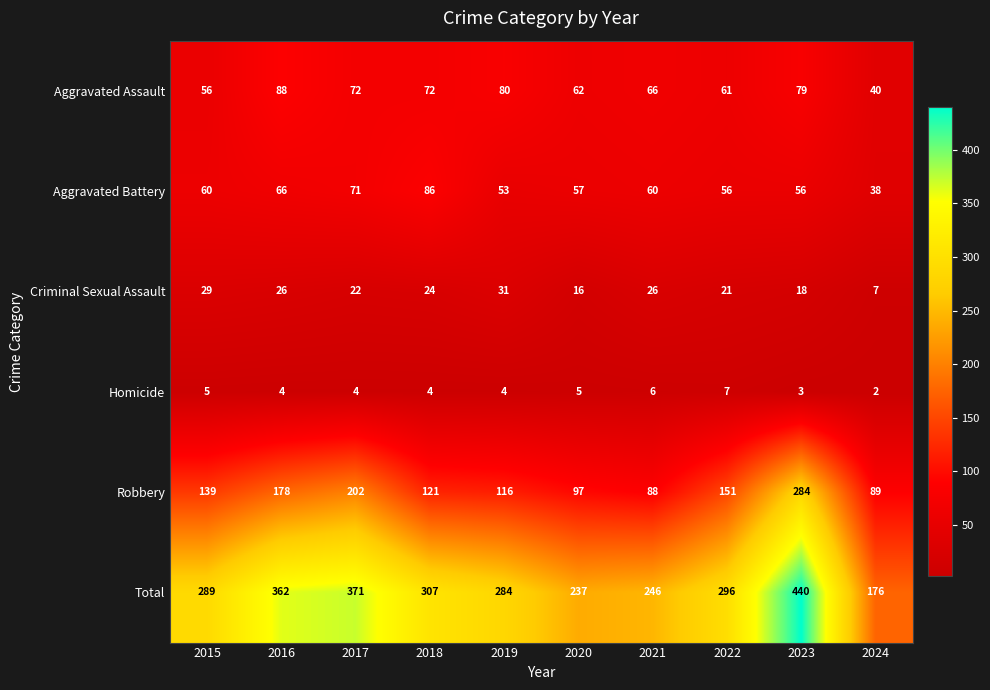

Is it true that Total equals 156 at 2018?

False